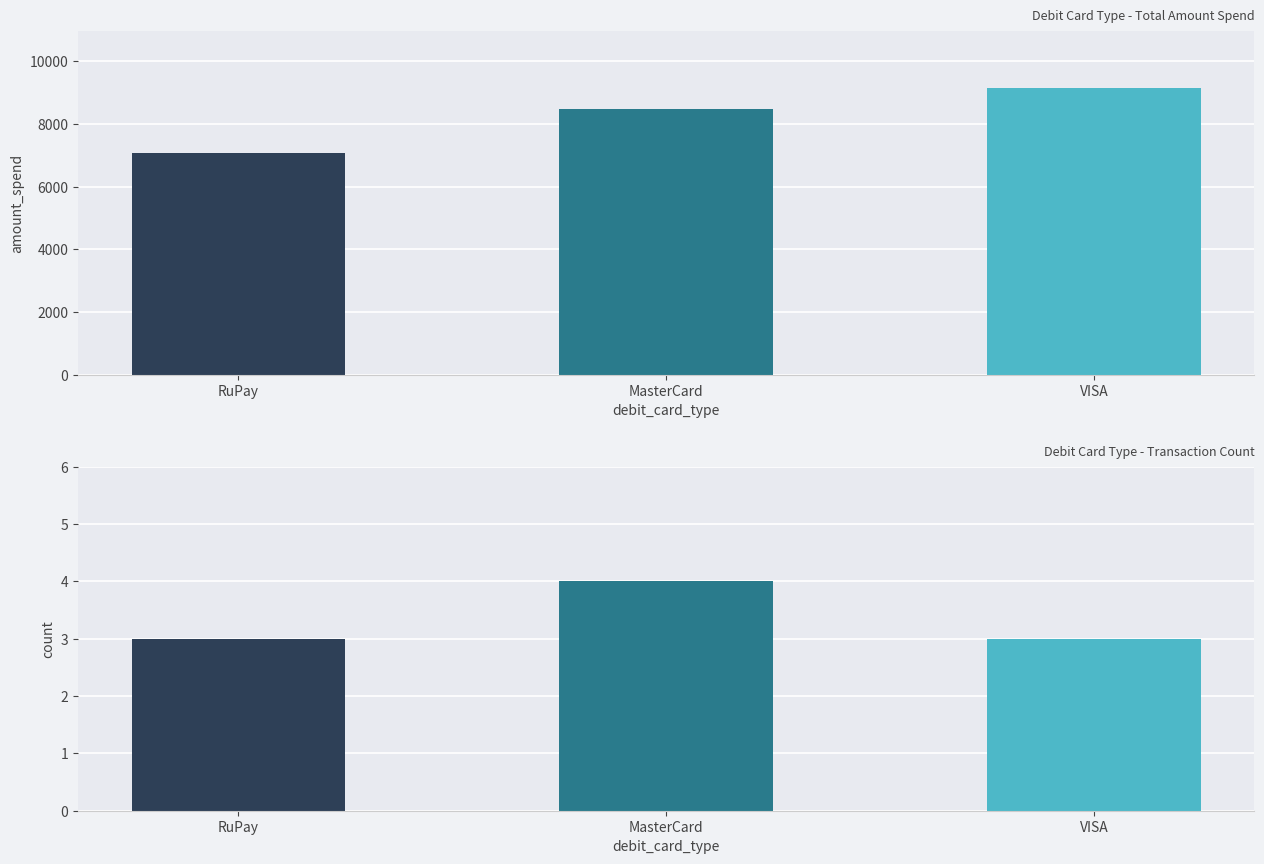

At which category is the sum across all series the highest?

VISA